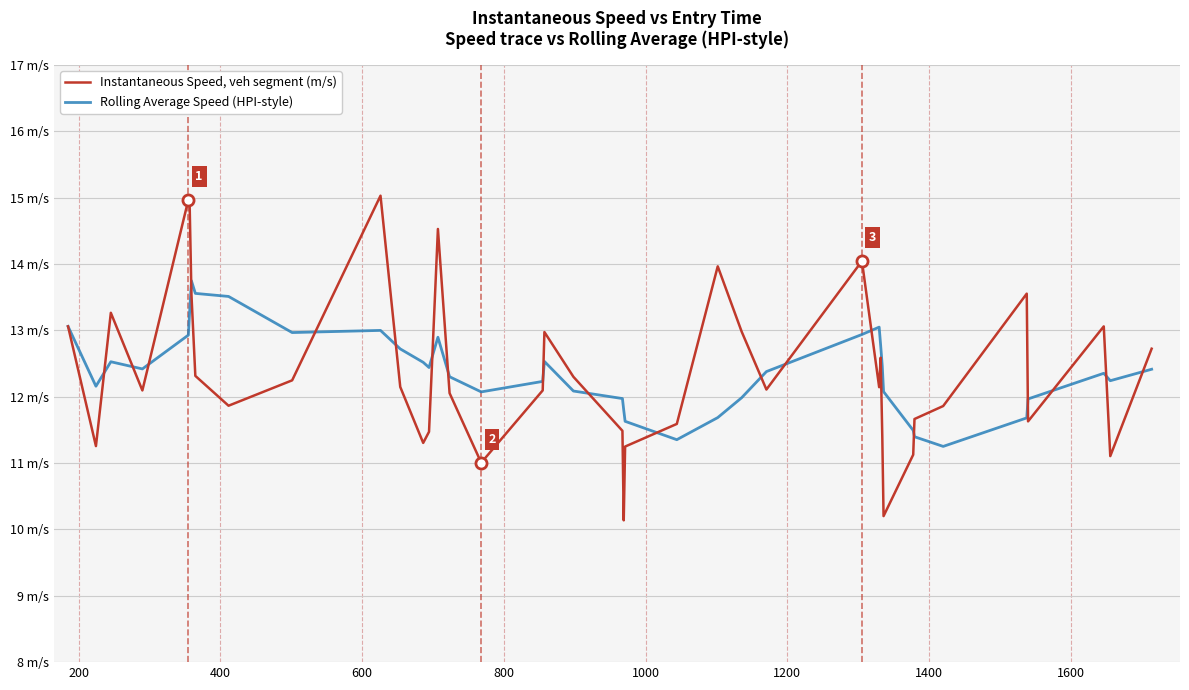

Rank the series by their average value, from highest to lowest.

Rolling Average Speed (HPI-style), Instantaneous Speed, veh segment (m/s)